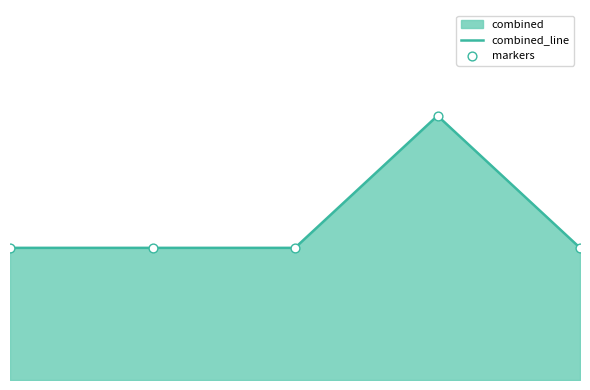

Is the value of combined_line at 4.0 greater than the value of markers at 4.0?

No